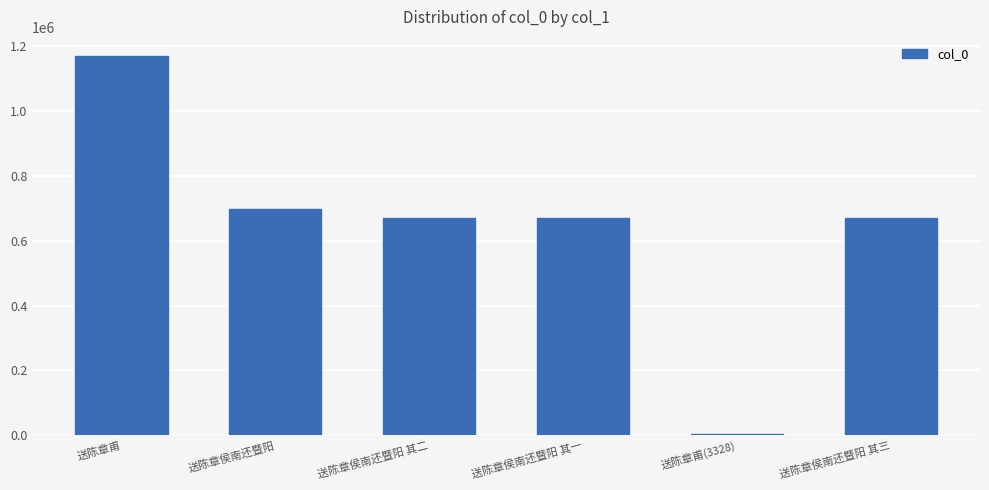

How many distinct data groups are displayed?

1